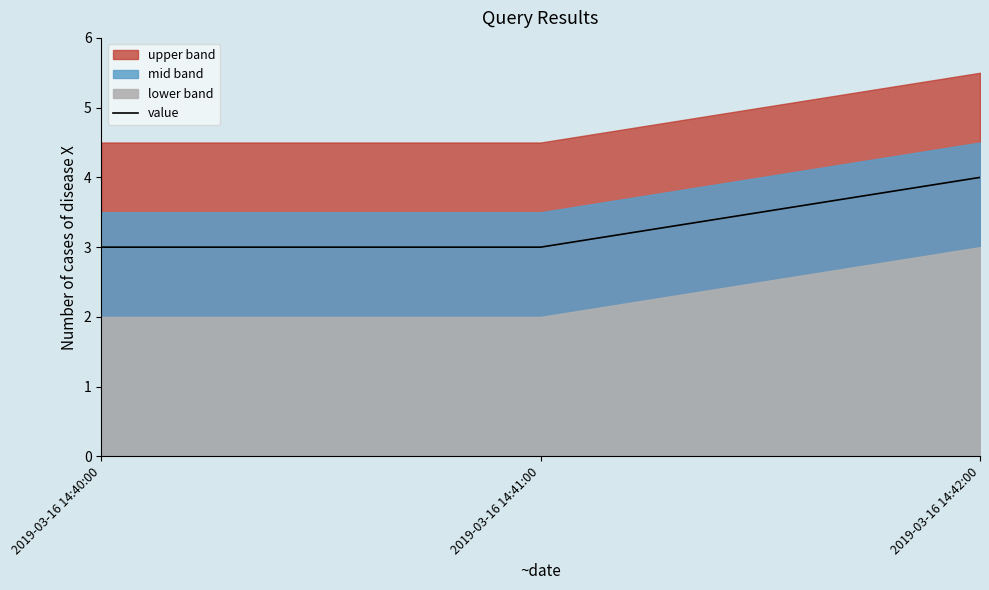

Reading left to right, transcribe all the data shown in this chart.

3	3	4